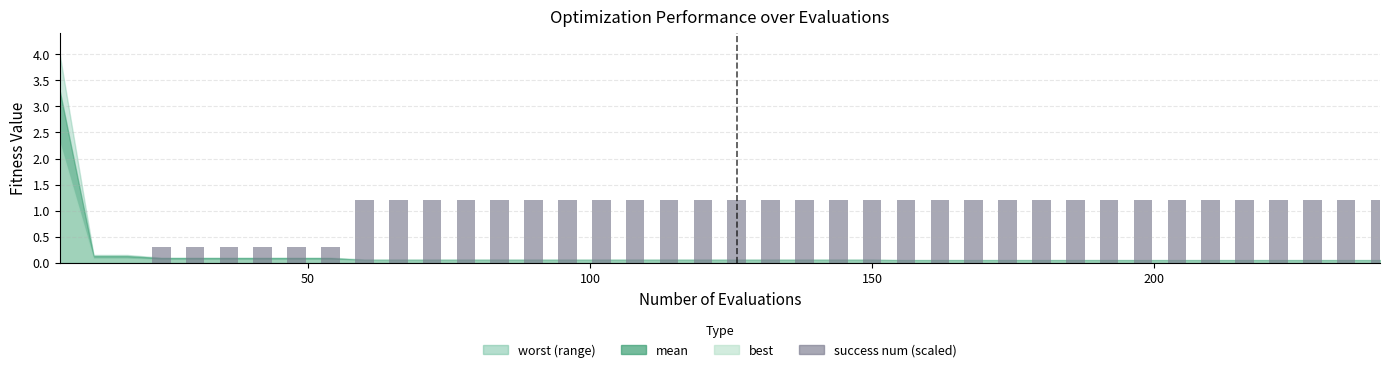

What is the maximum value shown in the chart?

1.2